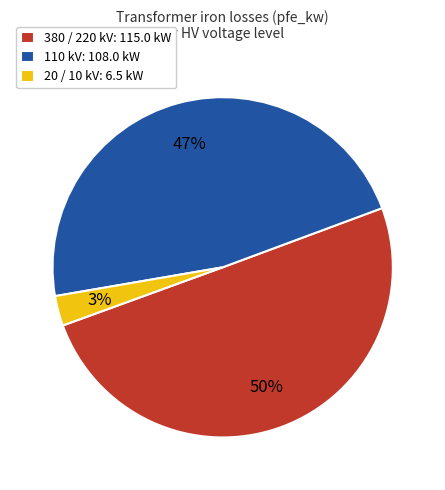

Which slice is the smallest?

20 / 10 kV: 6.5 kW